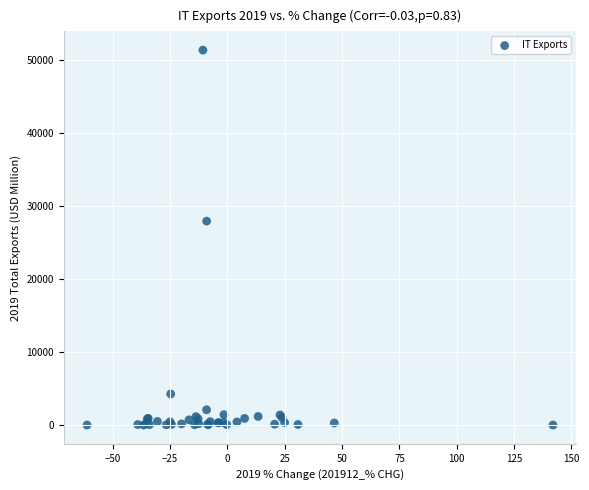

What Y value in the scatter plot is closest to 25675?

27929.7